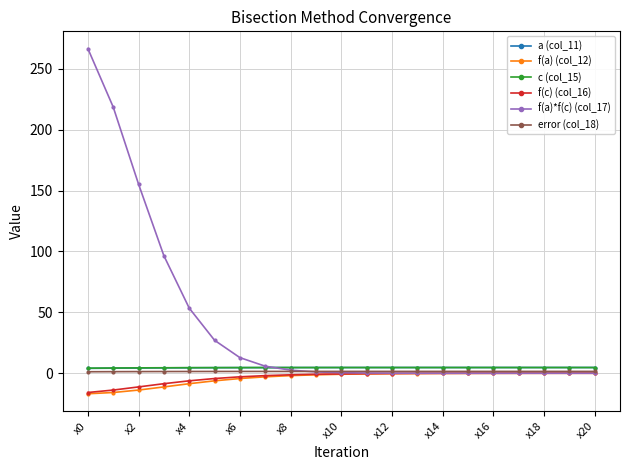

What is the greatest value displayed?

266.6